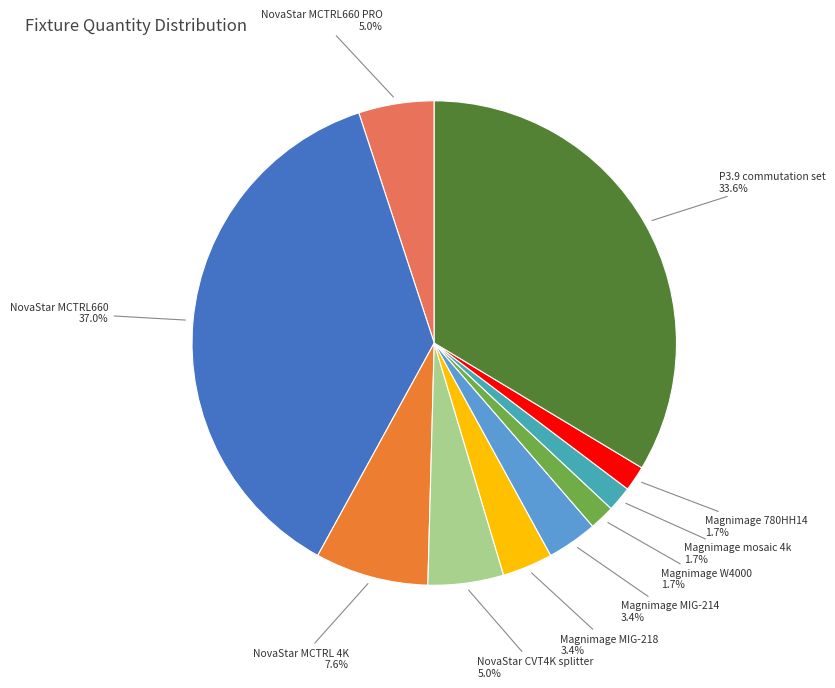

Is there any slice that represents more than half of the pie?

No